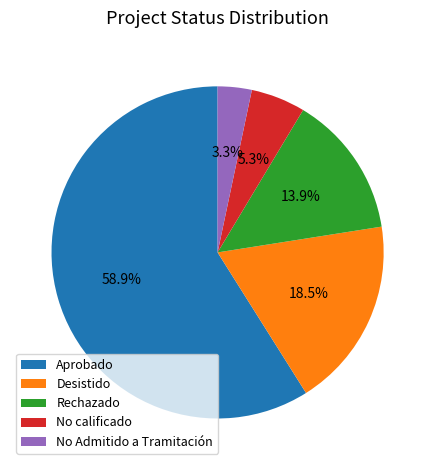

True or false: Desistido accounts for 28% of the total.

False